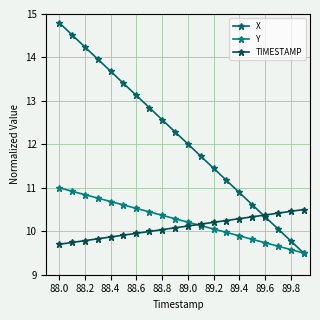

Reading left to right, what are all the values shown in this chart?

X: 14.8	14.5	14.2	14.0	13.7	13.4	13.1	12.8	12.6	12.3	12.0	11.7	11.5	11.2	10.9	10.6	10.3	10.1	9.8	9.5
Y: 11.0	10.9	10.8	10.8	10.7	10.6	10.5	10.4	10.4	10.3	10.2	10.1	10.1	10.0	9.9	9.8	9.7	9.7	9.6	9.5
TIMESTAMP: 9.7	9.7	9.8	9.8	9.9	9.9	10.0	10.0	10.0	10.1	10.1	10.2	10.2	10.2	10.3	10.3	10.4	10.4	10.5	10.5